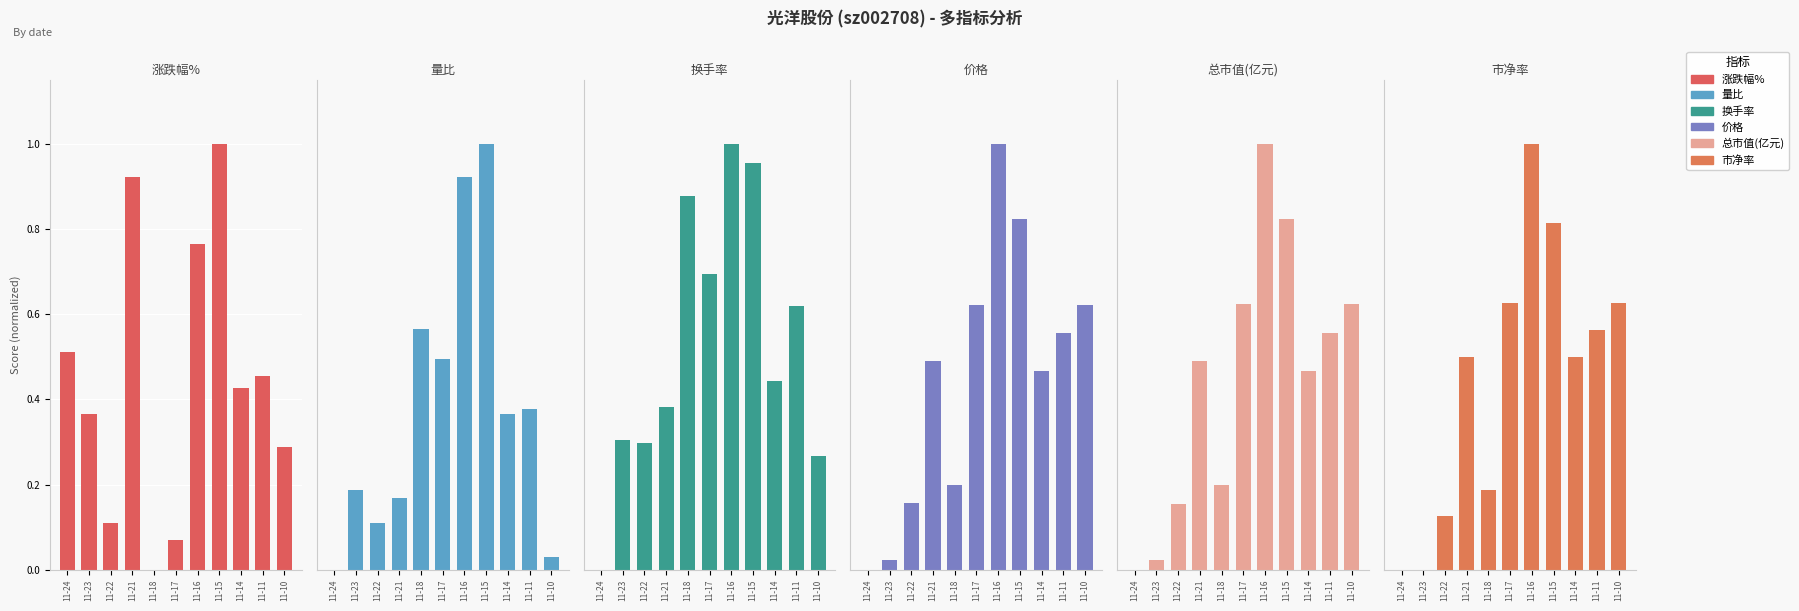

Reading left to right, extract all data points from this chart.

涨跌幅%: 0.5	0.4	0.1	0.9	0.0	0.1	0.8	1.0	0.4	0.5	0.3
量比: 0.0	0.2	0.1	0.2	0.6	0.5	0.9	1.0	0.4	0.4	0.0
换手率: 0.0	0.3	0.3	0.4	0.9	0.7	1.0	1.0	0.4	0.6	0.3
价格: 0.0	0.0	0.2	0.5	0.2	0.6	1.0	0.8	0.5	0.6	0.6
总市值(亿元): 0.0	0.0	0.2	0.5	0.2	0.6	1.0	0.8	0.5	0.6	0.6
市净率: 0.0	0.0	0.1	0.5	0.2	0.6	1.0	0.8	0.5	0.6	0.6